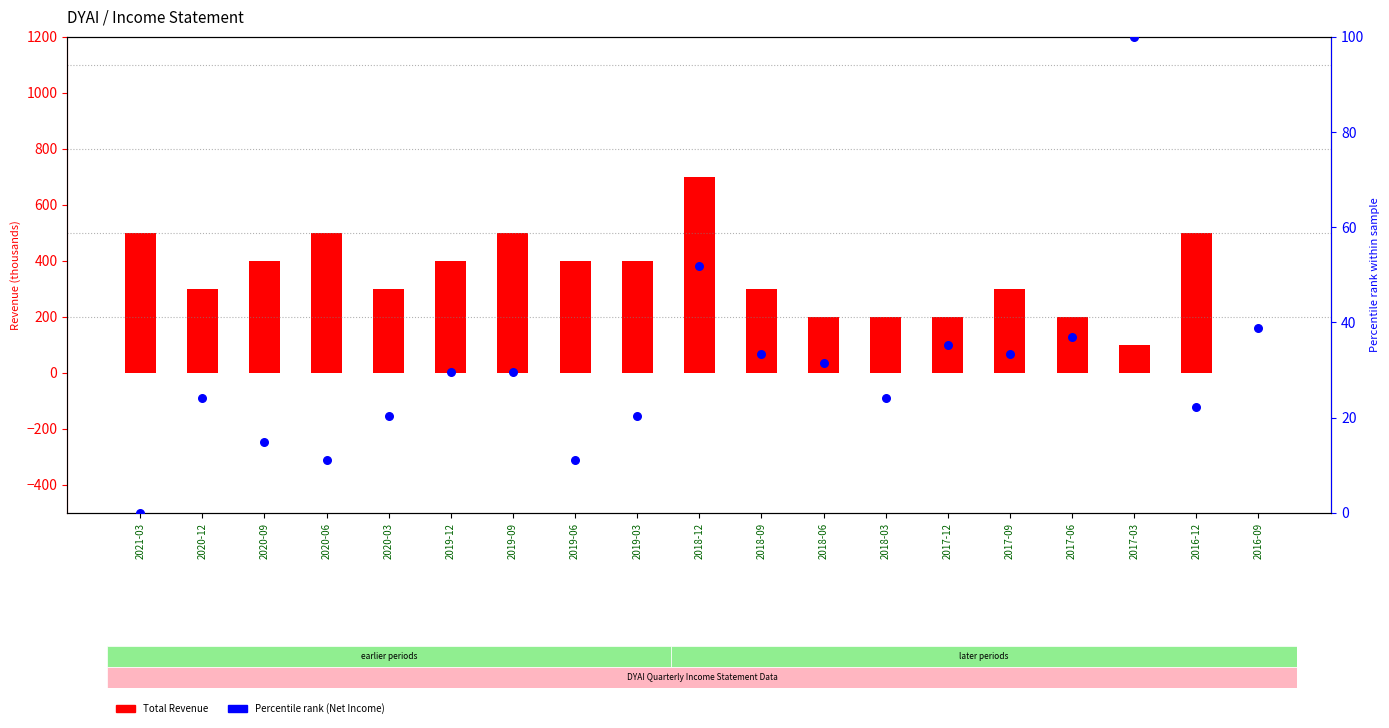

Which series has the widest spread of Y values?

Total Revenue